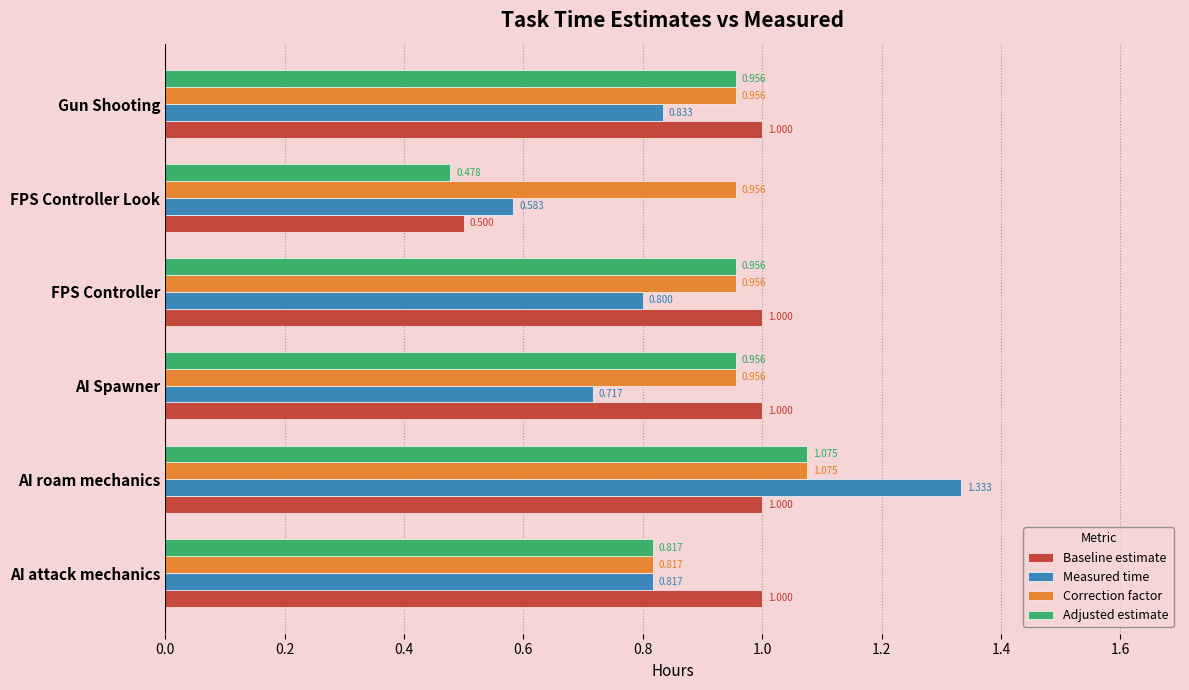

Which series has the largest total across all categories?

Correction factor